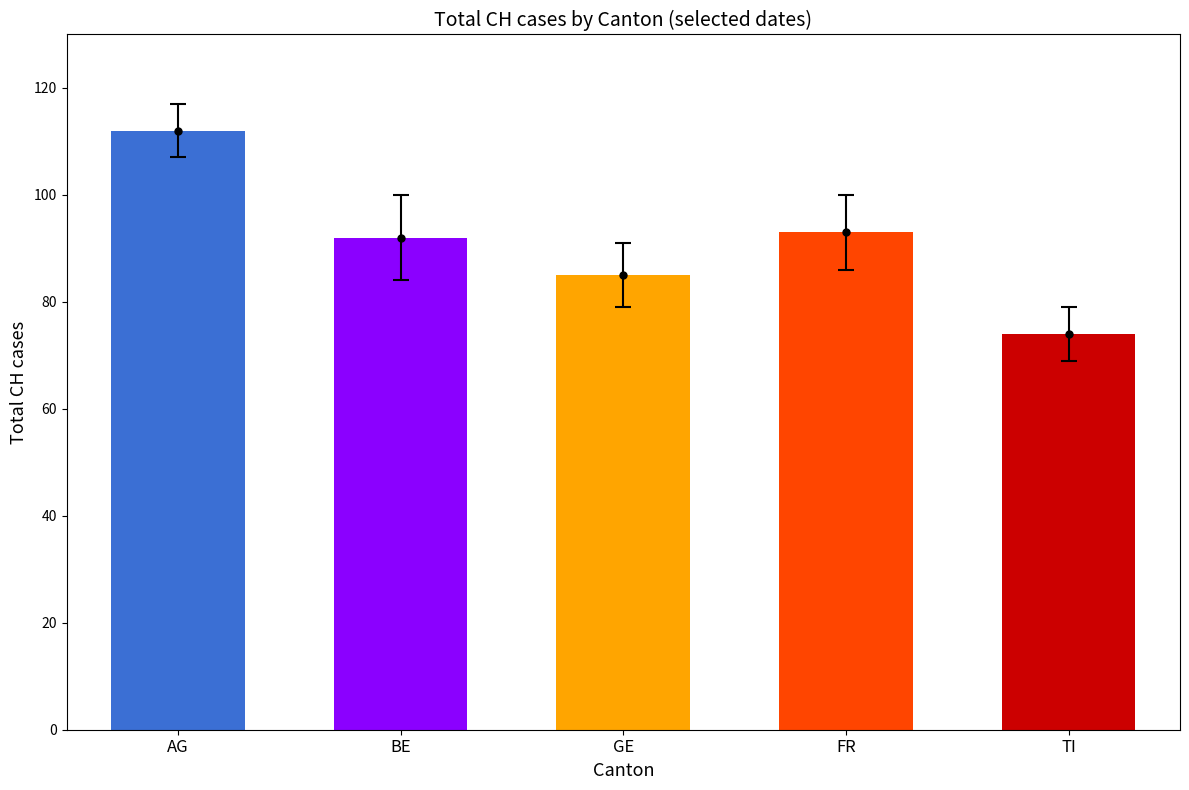

How many series are shown in this chart?

1